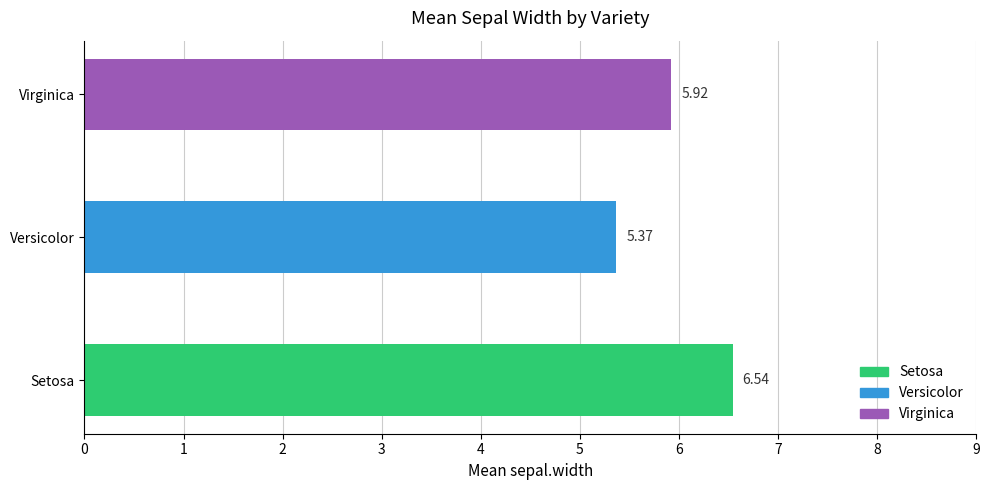

At which category does the chart reach its peak across all series?

Setosa